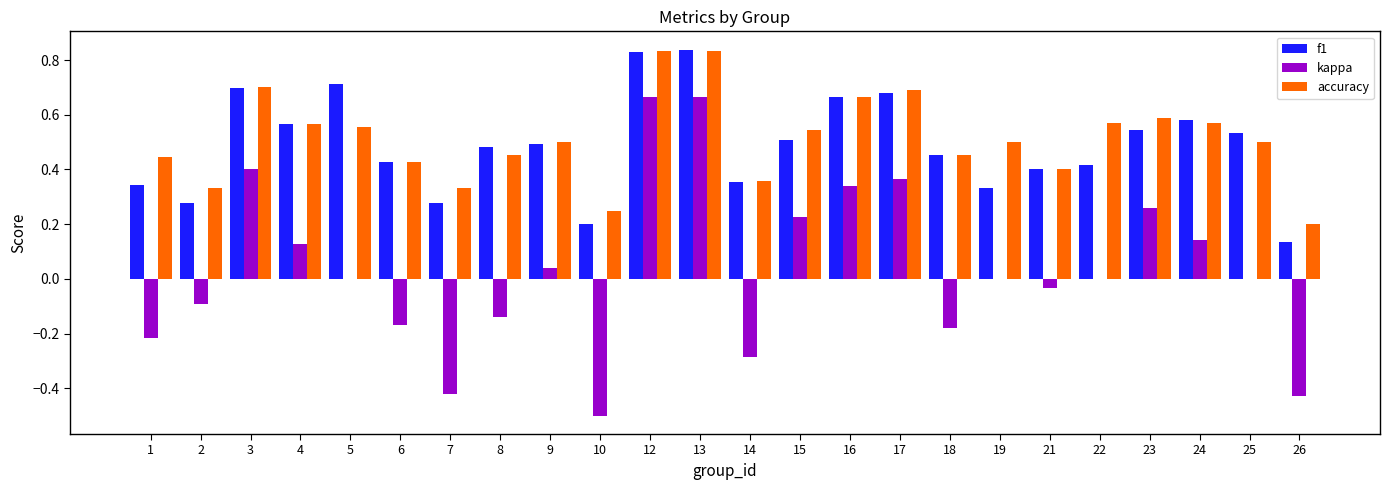

Between 7 and 25, which series saw the biggest shift?

kappa